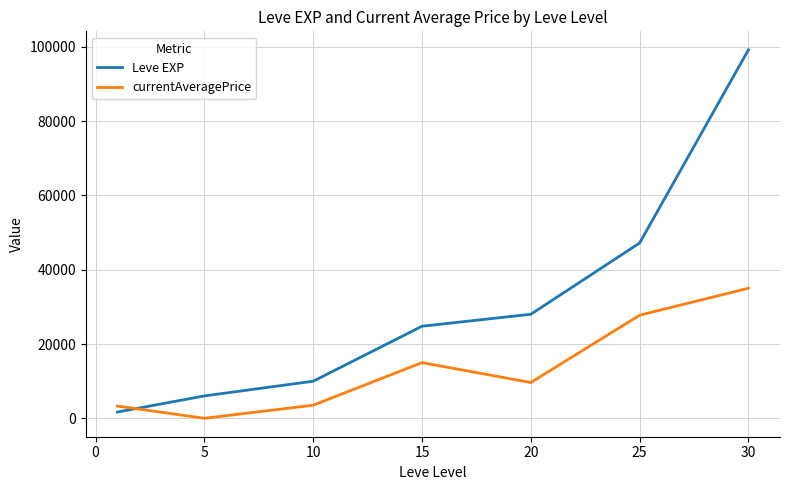

List the series in order of their overall mean, highest first.

Leve EXP, currentAveragePrice